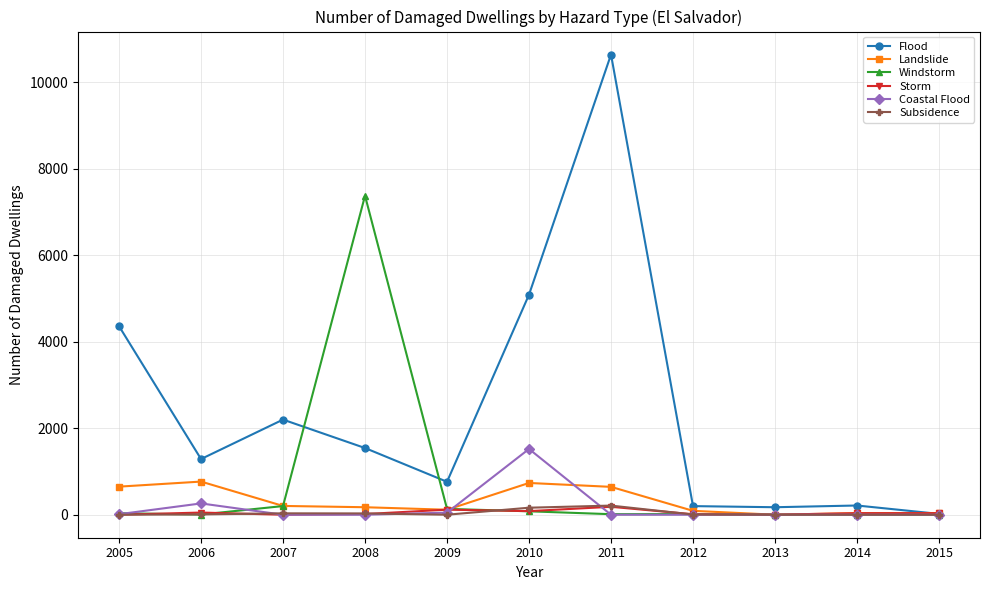

Between 2011 and 2014, which series saw the biggest shift?

Flood